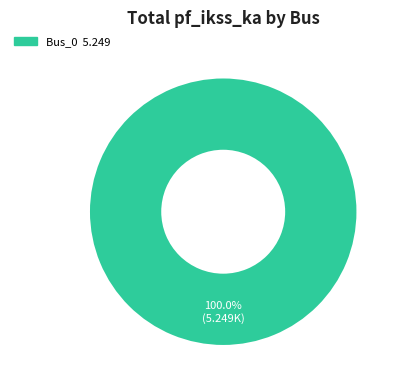

Does any single category account for the majority?

Yes